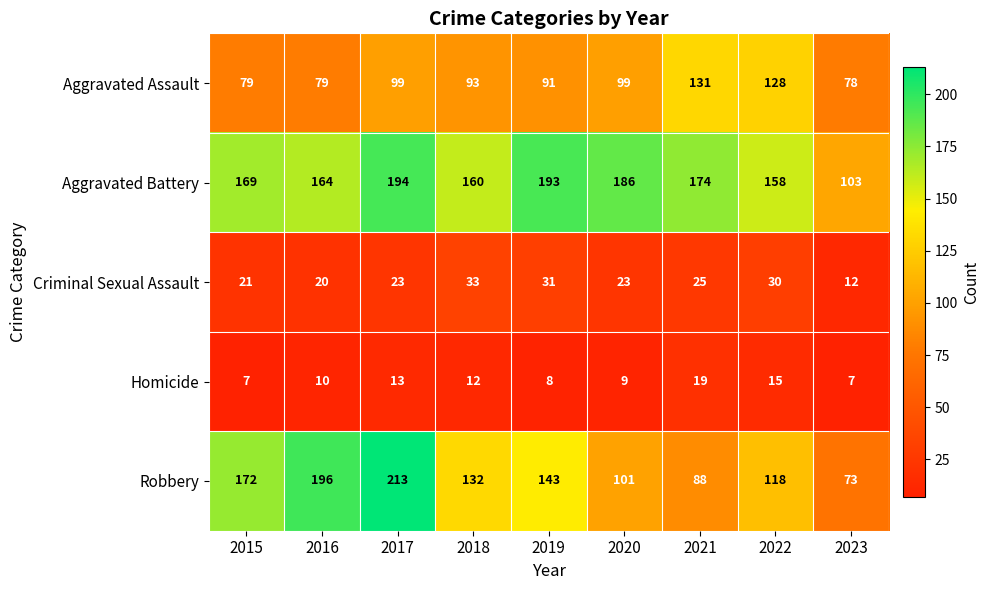

Which series has the largest total across all categories?

Aggravated Battery